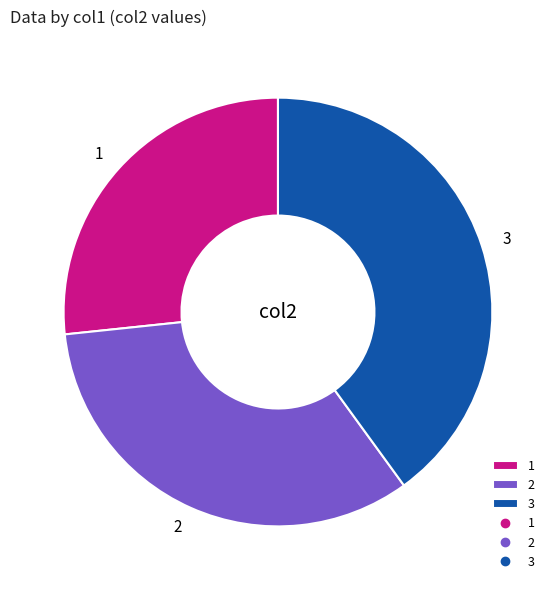

What is the ratio of the value at 3 to the value at 1?

1.5